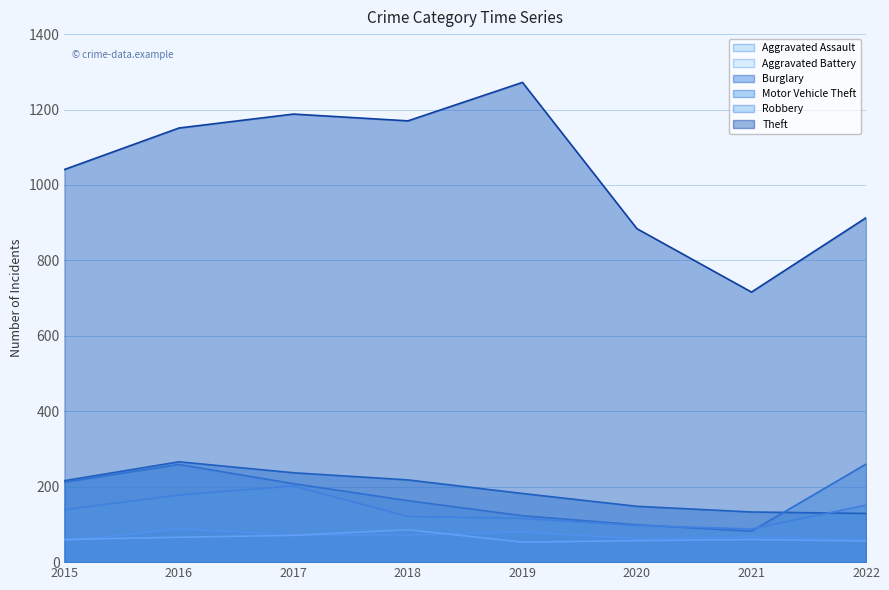

Is it true that Robbery equals 116 at 2019?

True